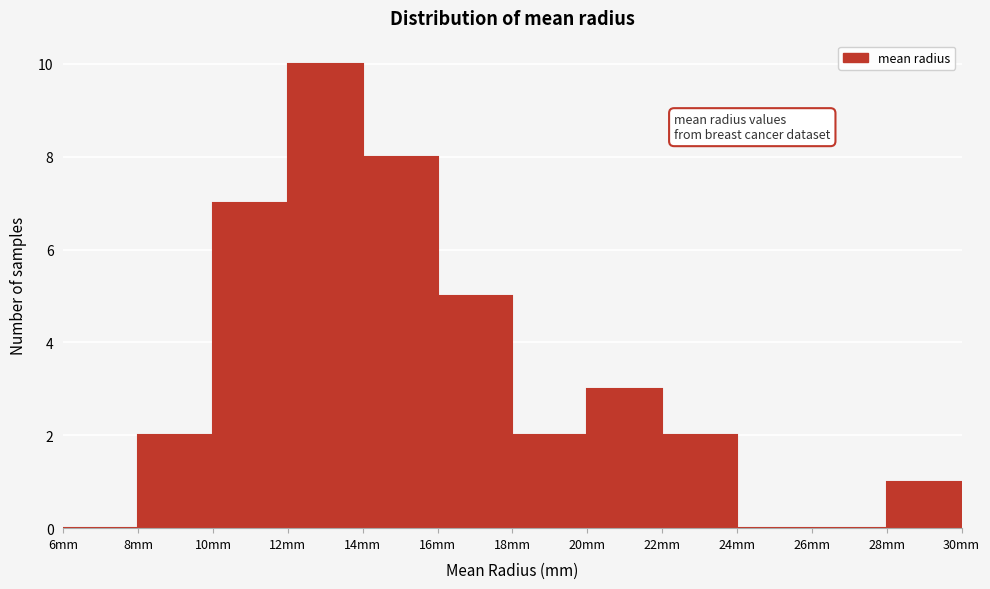

Which range on the x-axis has the tallest bar?

12 to 14